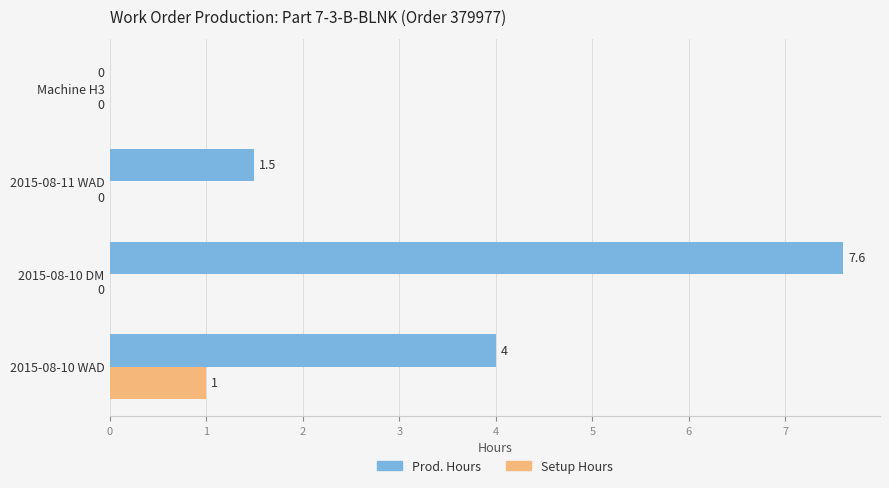

Which series has the largest total across all categories?

Prod. Hours